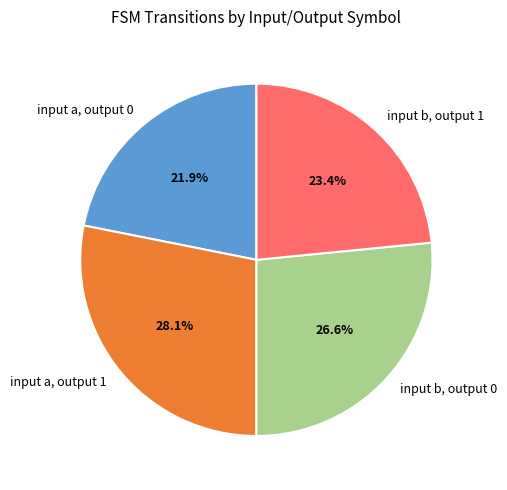

What percentage is the input b, output 1 slice, to the nearest percent?

23%